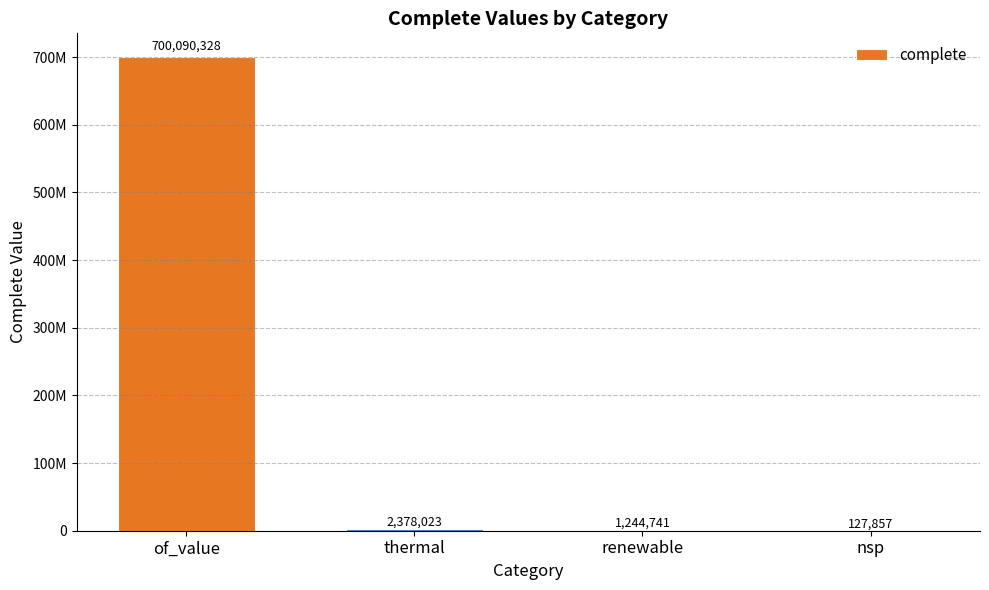

The value at of_value is 700090327.7. True or false?

True